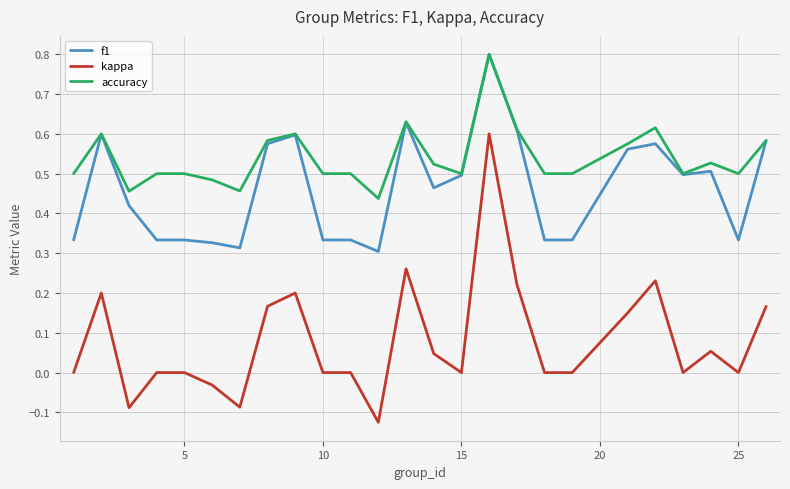

Count the accuracy values in the range 0 to 1.

25